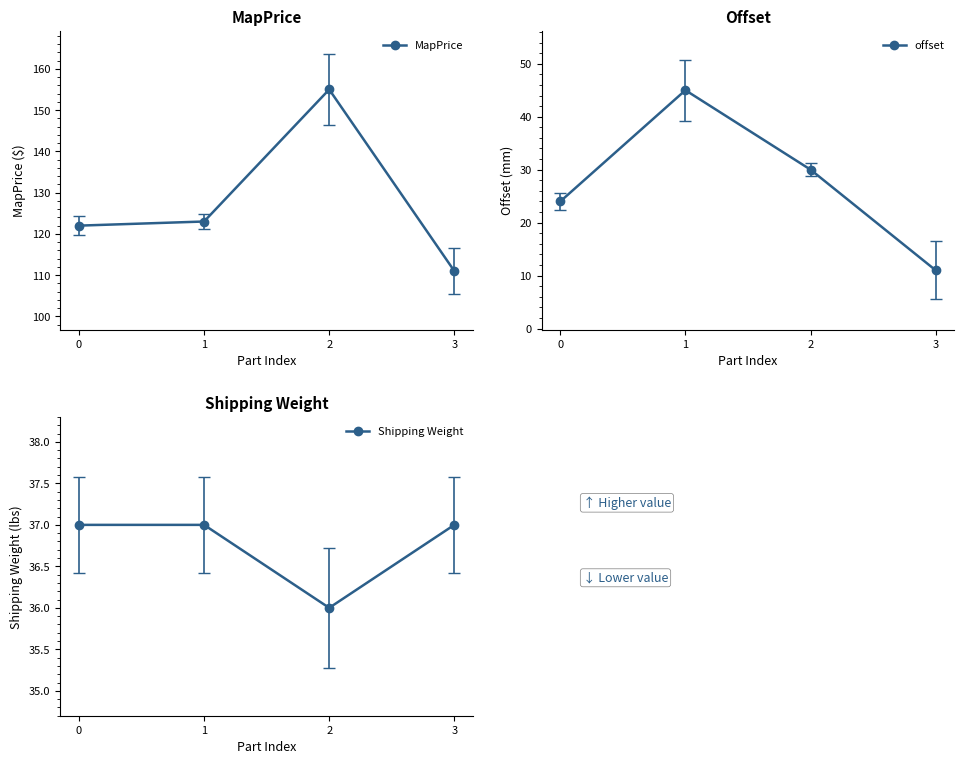

Which series changed the most between 2 and 3?

MapPrice